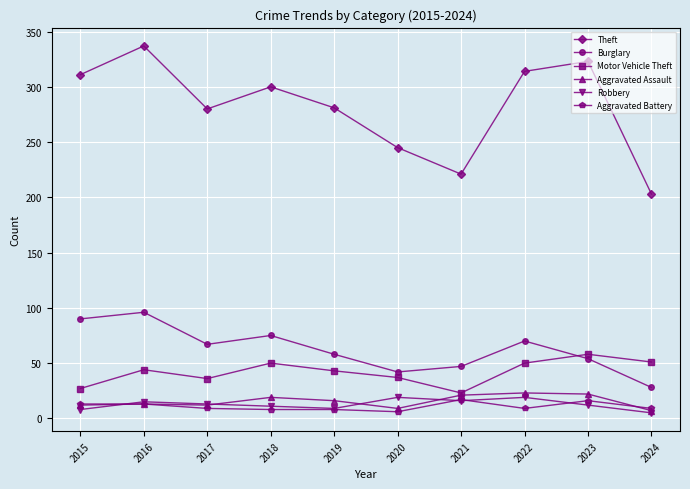

Where do Motor Vehicle Theft and Burglary first cross each other?

2022 and 2023